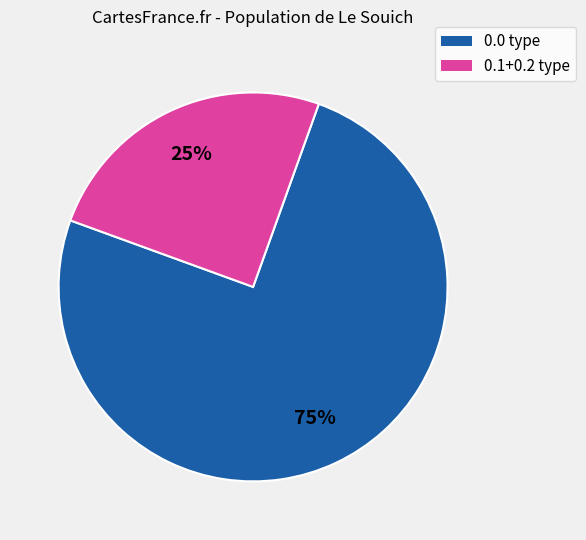

Count the number of slices in the pie.

2